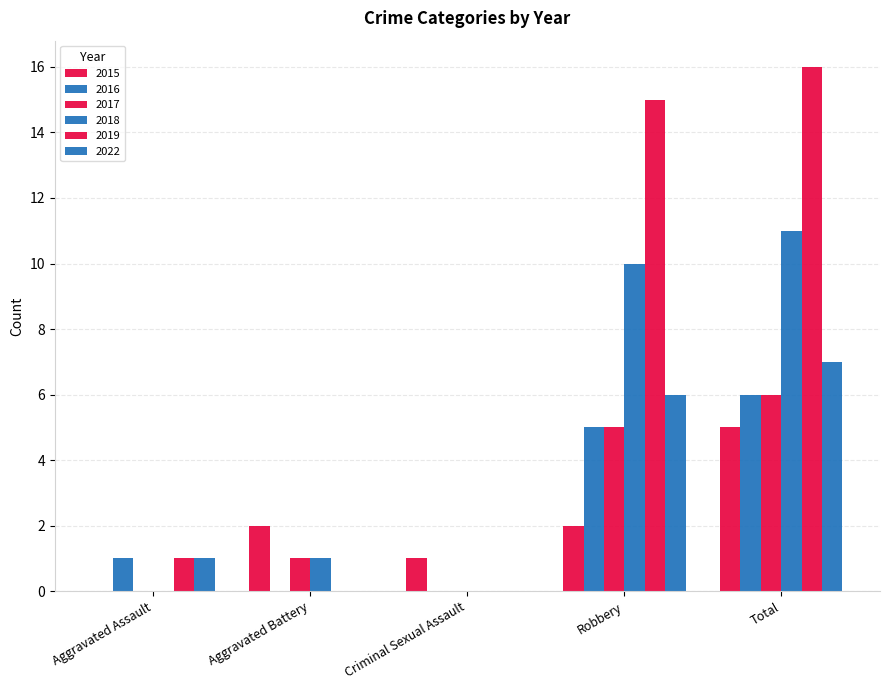

Rank the series by their maximum value, from highest to lowest.

2019, 2018, 2022, 2016, 2017, 2015